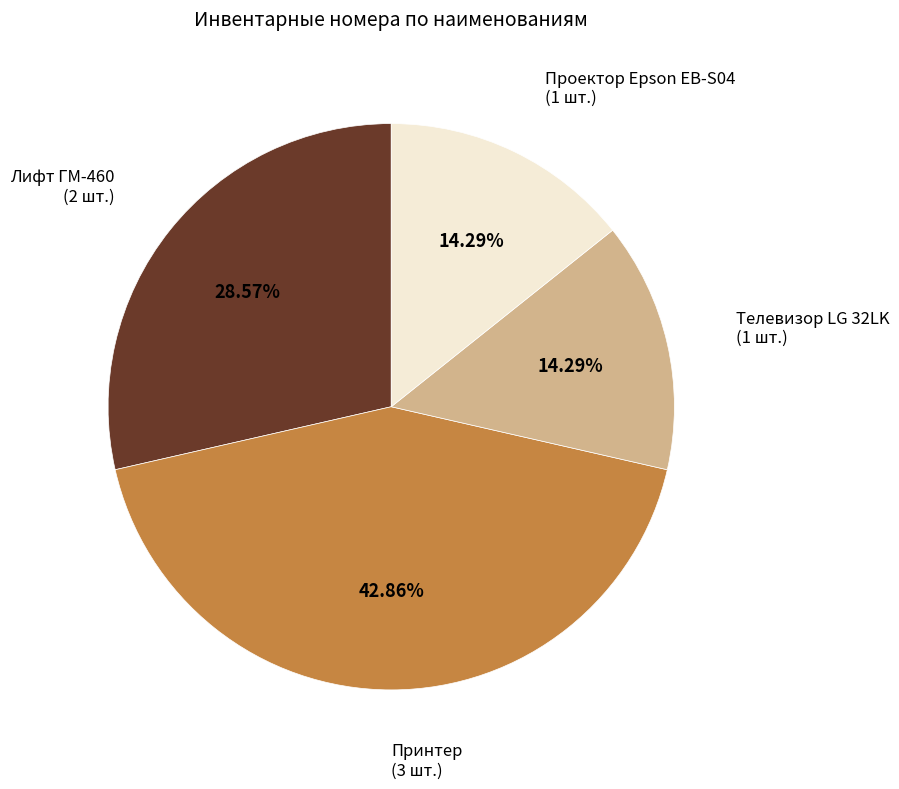

Is there any slice that represents more than half of the pie?

No